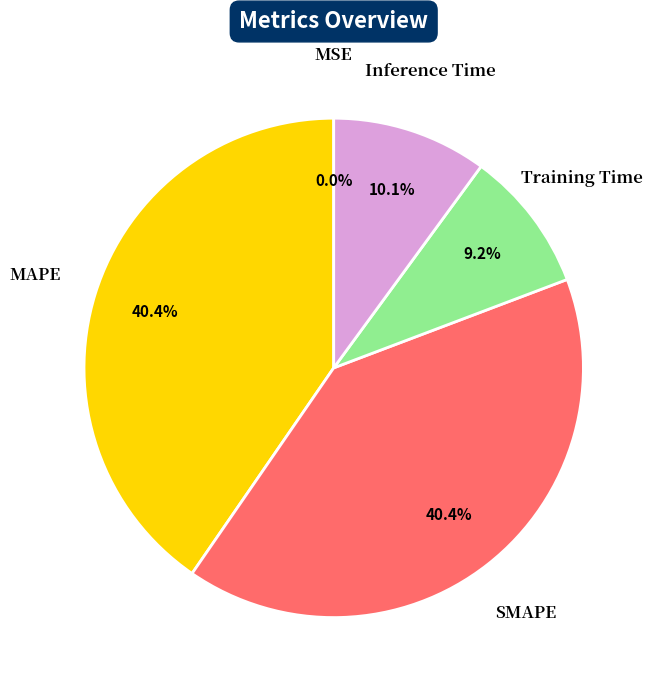

What percentage do Training Time and MAPE together represent?

49.6%